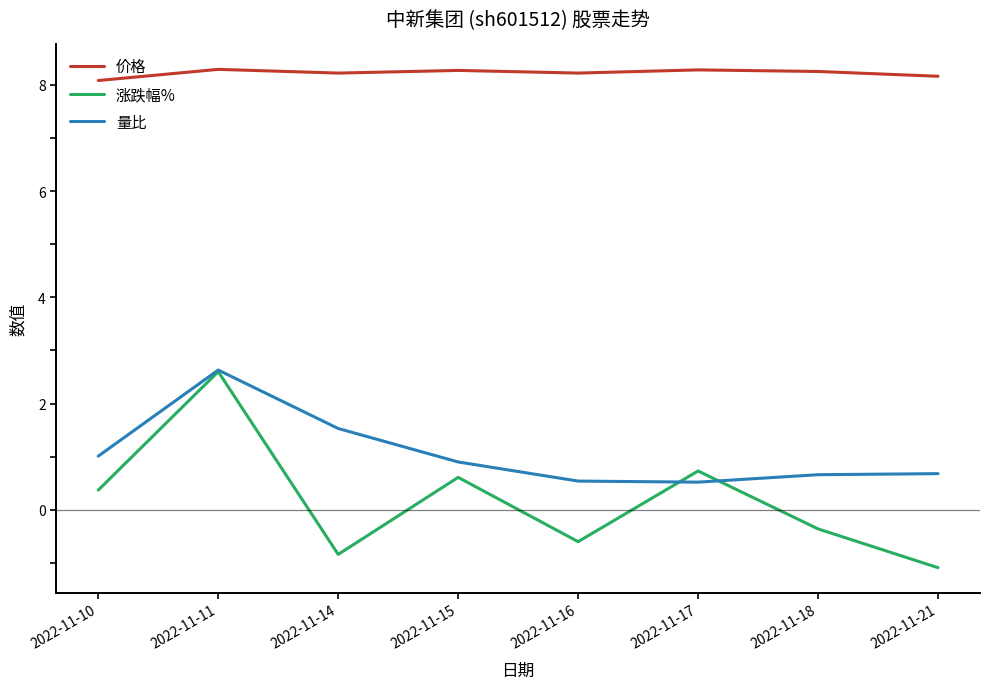

In 量比, how many points are lower than both neighbors (excluding endpoints)?

1